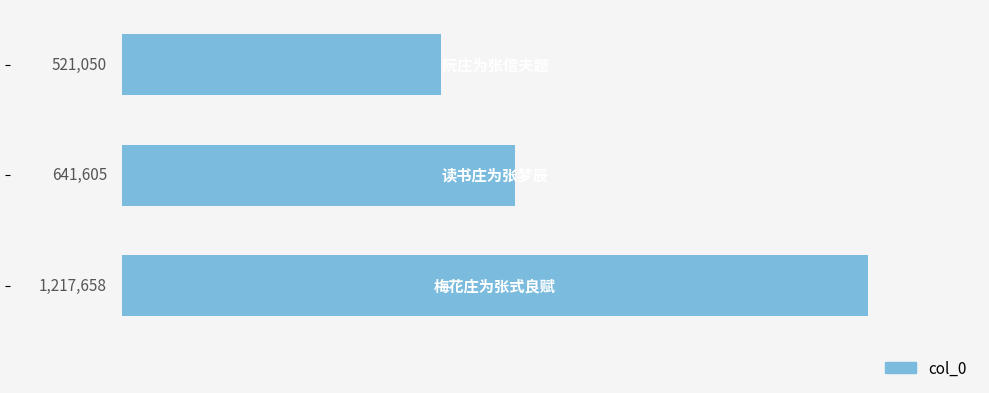

What is the average value?

793438